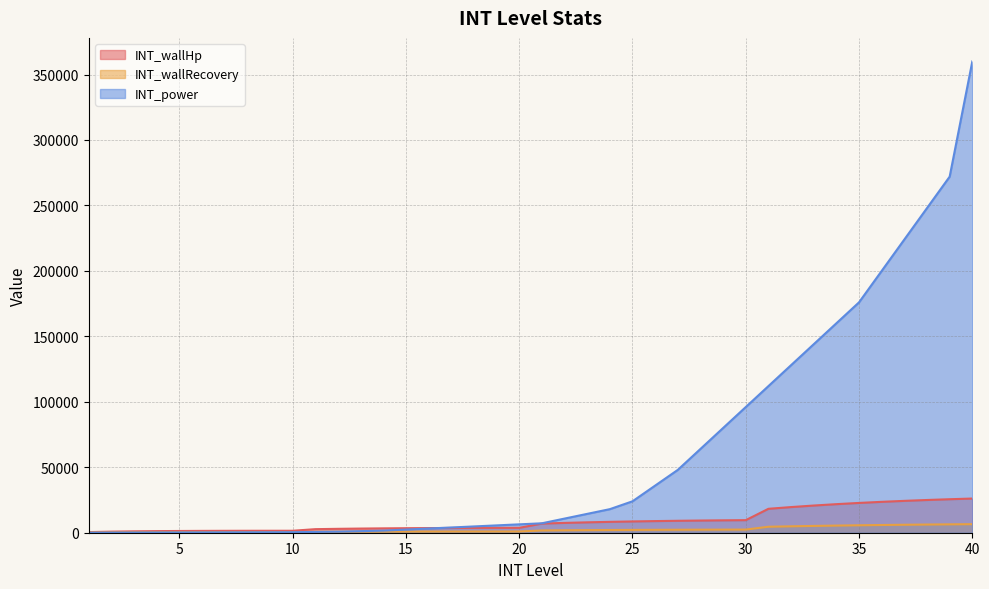

Is it true that INT_power equals 248000 at 38?

True